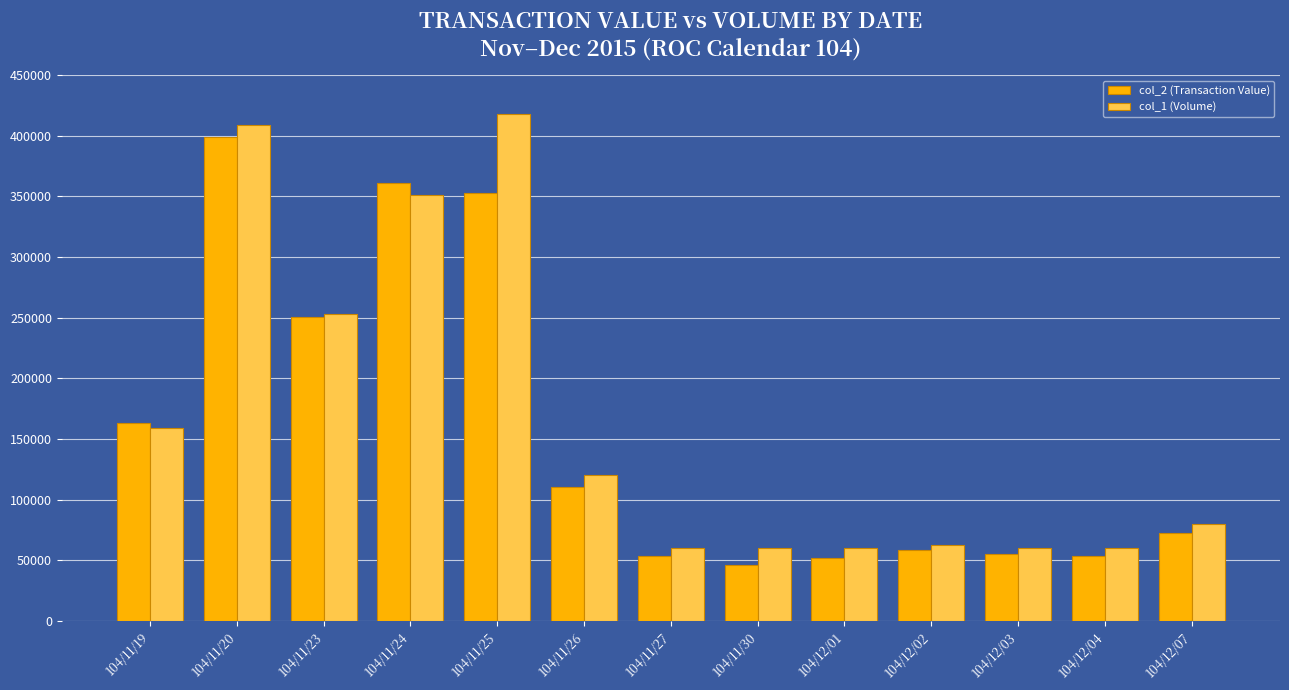

Does the chart contain stacked bars?

No